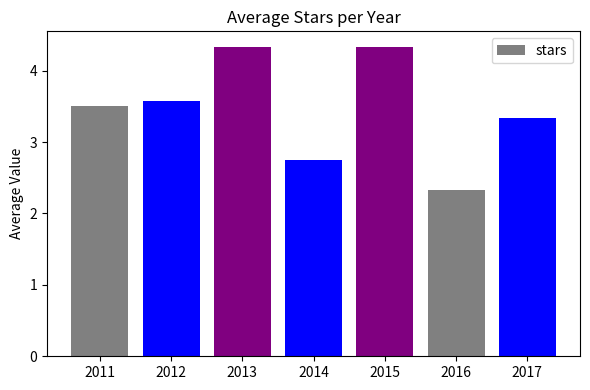

True or false: the data shows 2.3 at 2016.

True